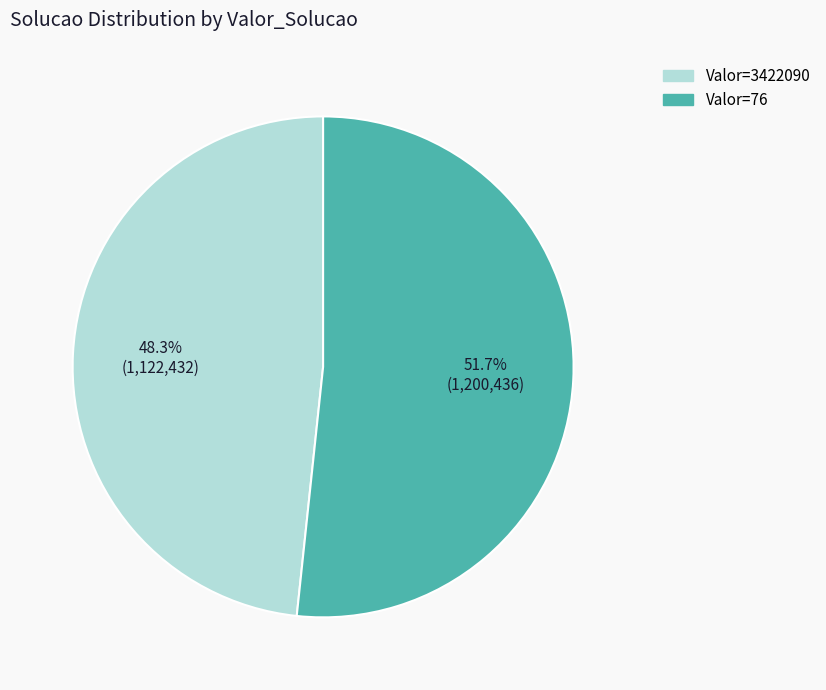

Is the sum of Valor=3422090 and Valor=76 greater than half?

Yes